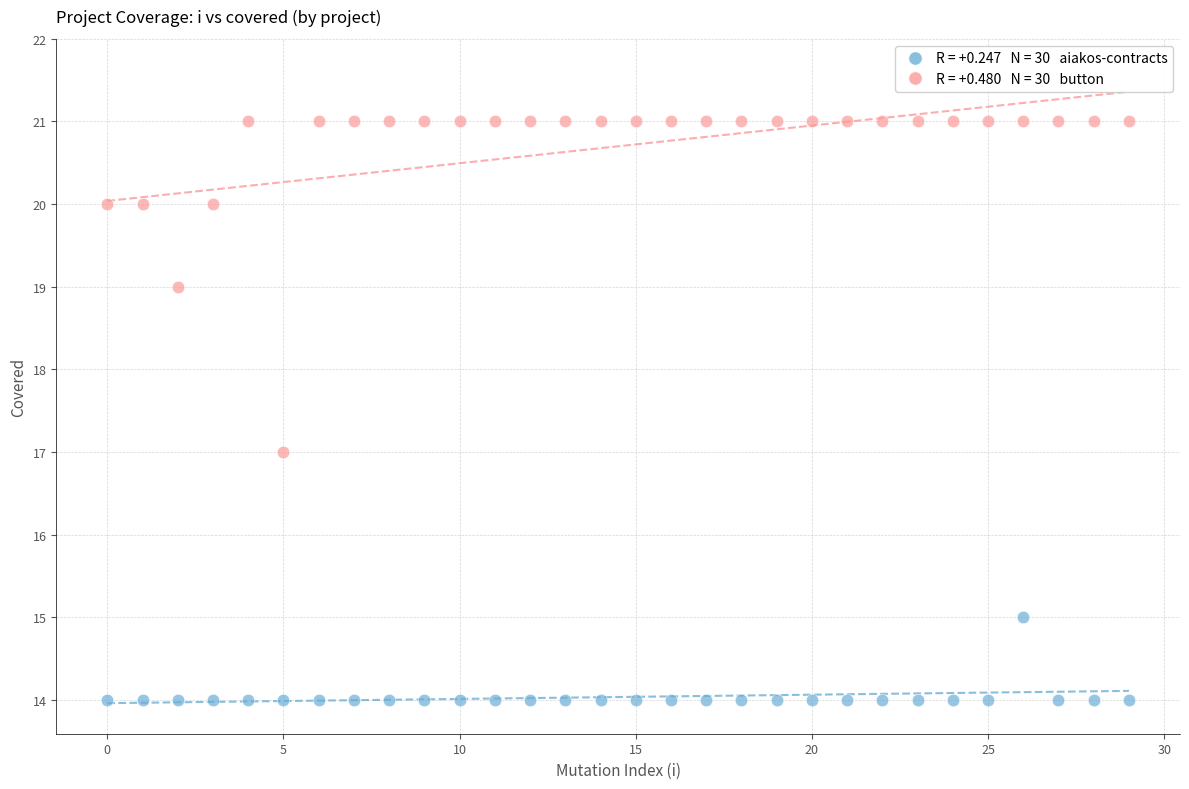

Across all data points, what is the range of Y values (max minus min)?

7